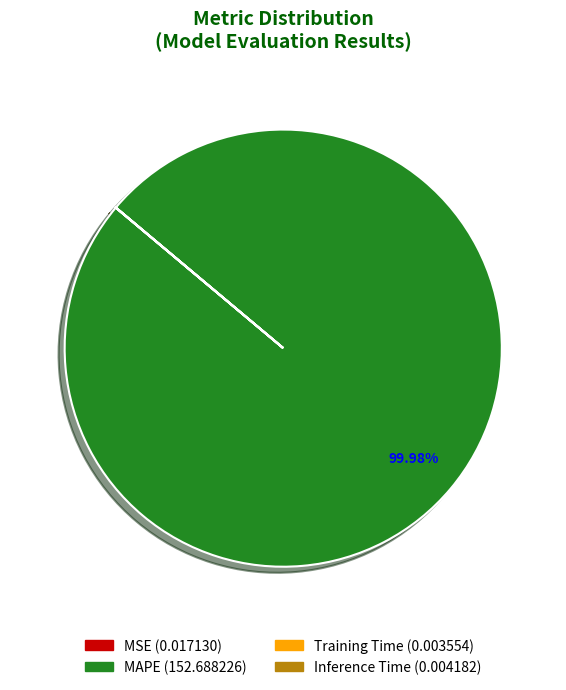

Is there any slice that represents more than half of the pie?

Yes